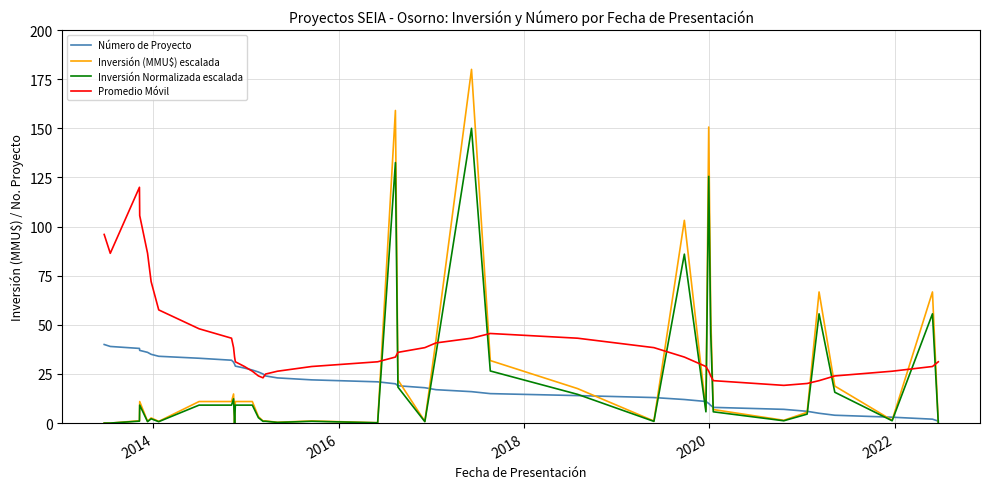

What is the lowest value of the Promedio Móvil series?

19.2